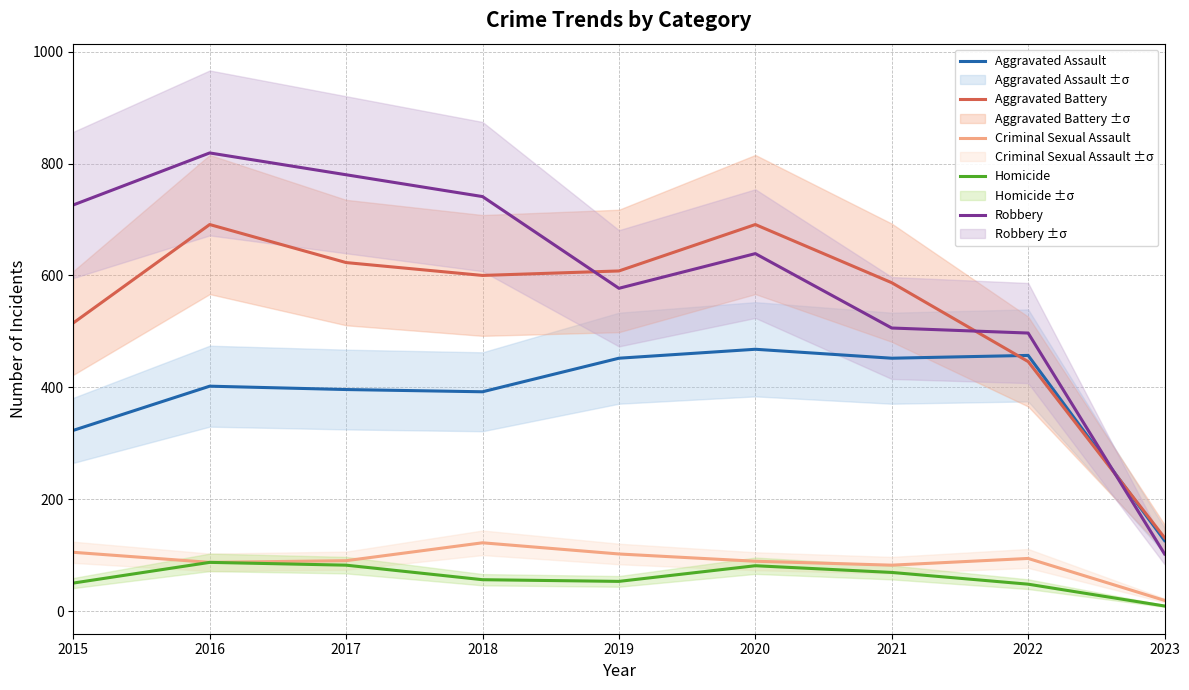

Which series has the widest spread of values?

Robbery